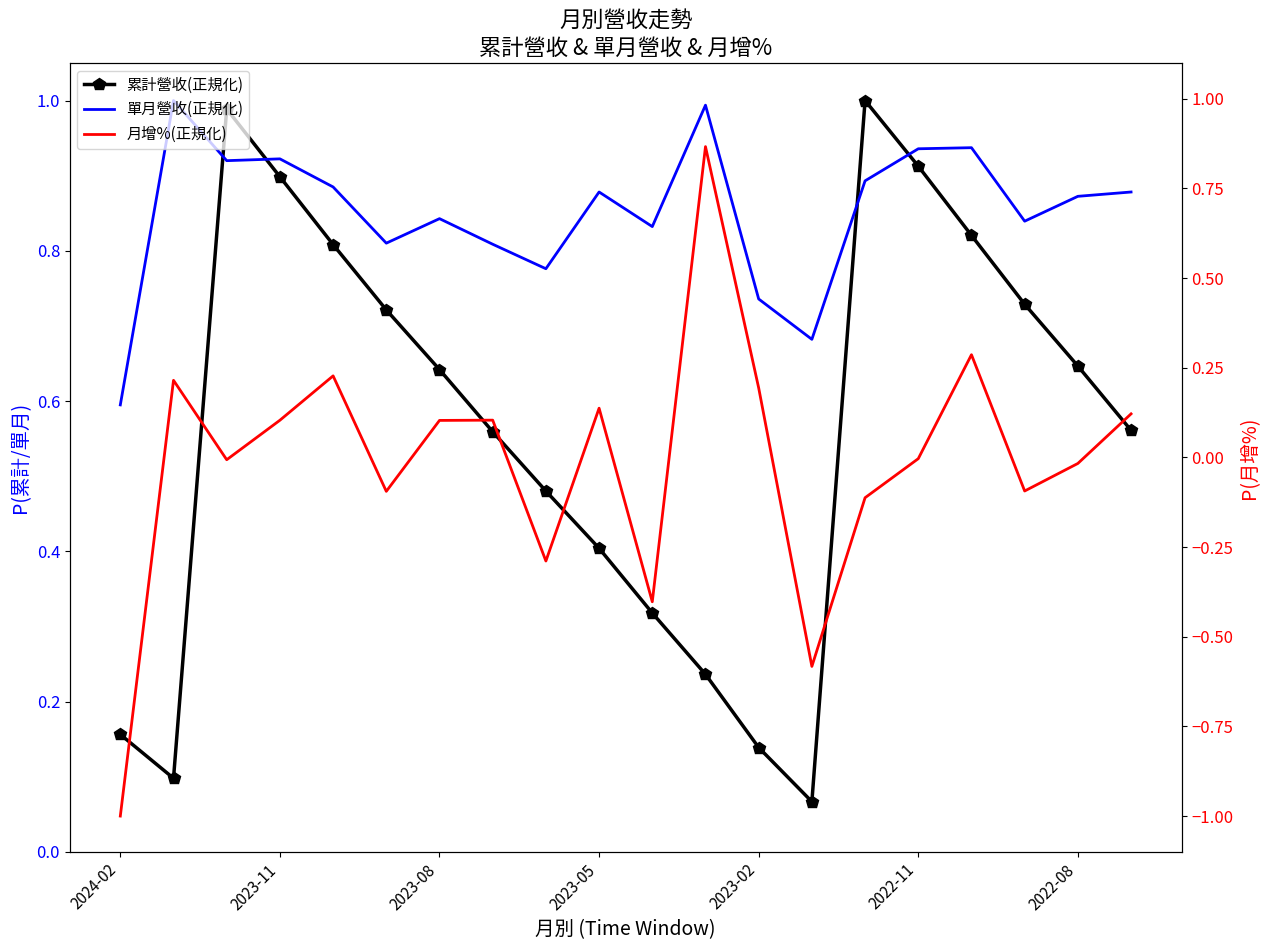

What is the value of the 月增%(正規化) point at the 7th from the left?

0.1